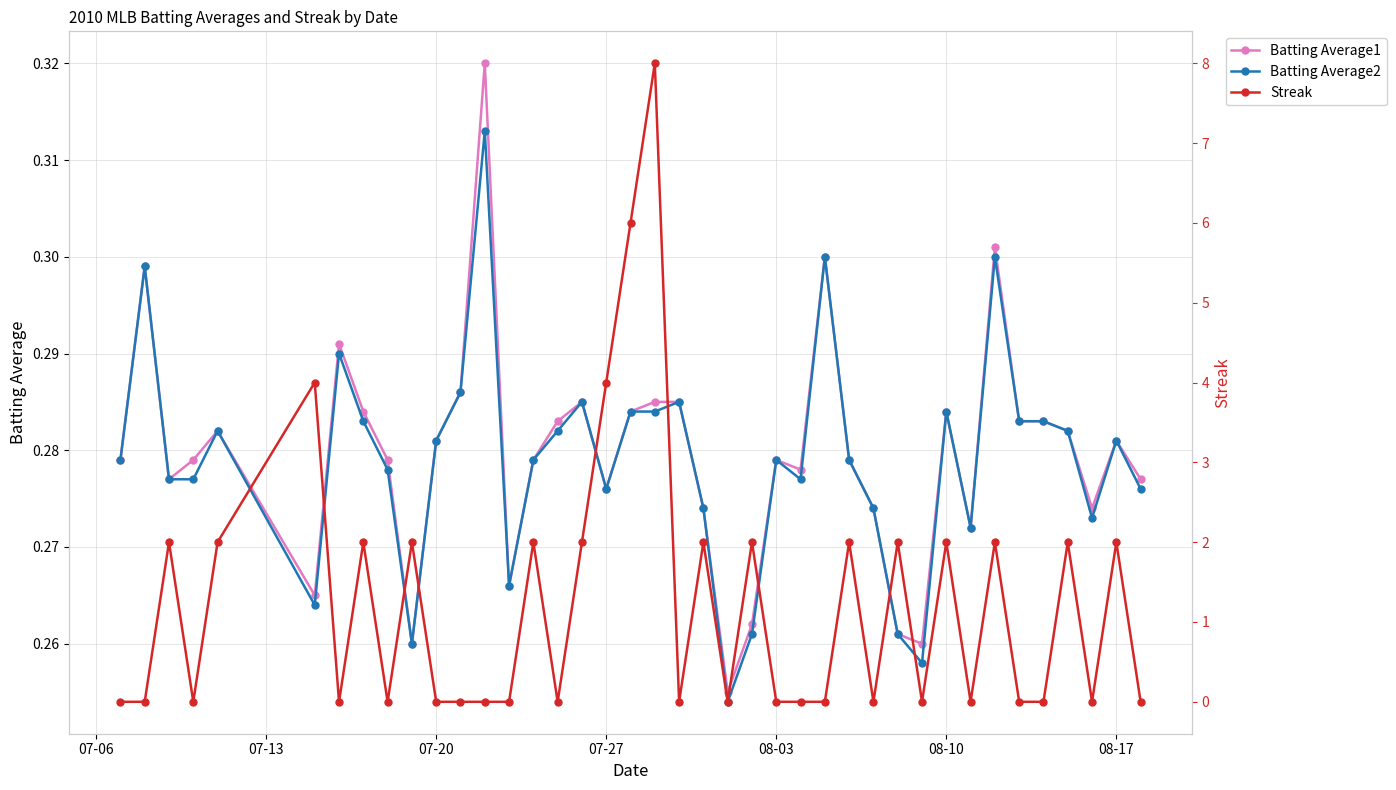

Count the Batting Average1 values in the range 0 to 1.

40